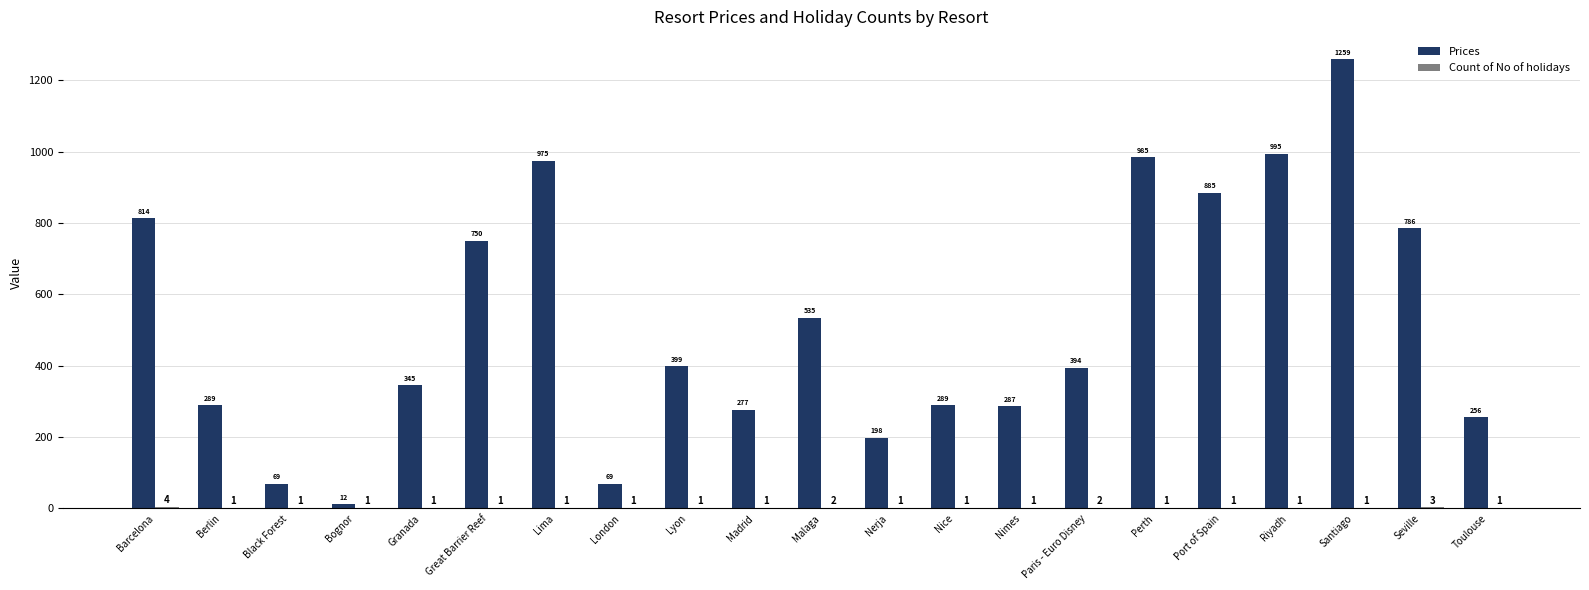

Between Barcelona and Great Barrier Reef, which series saw the biggest shift?

Prices